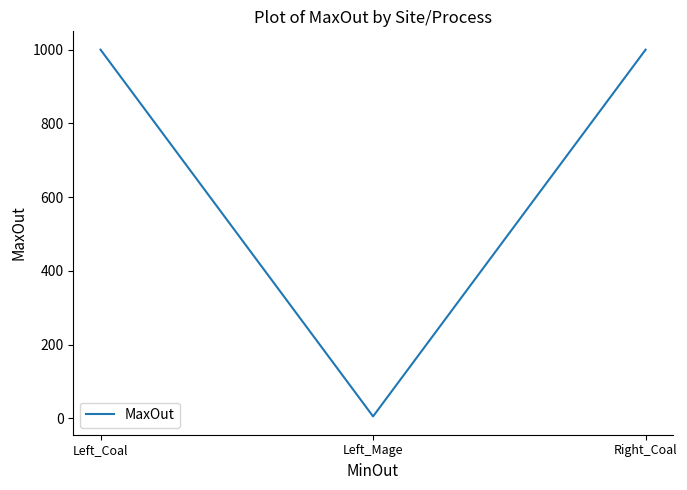

What position from the left is Left_Coal?

1